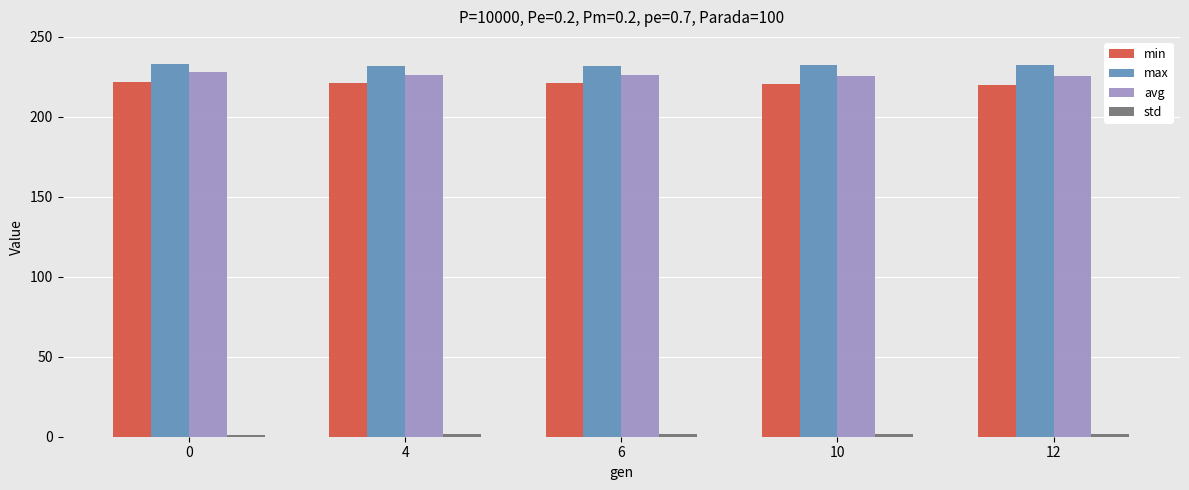

The value of min at 6 is 221.0. True or false?

True